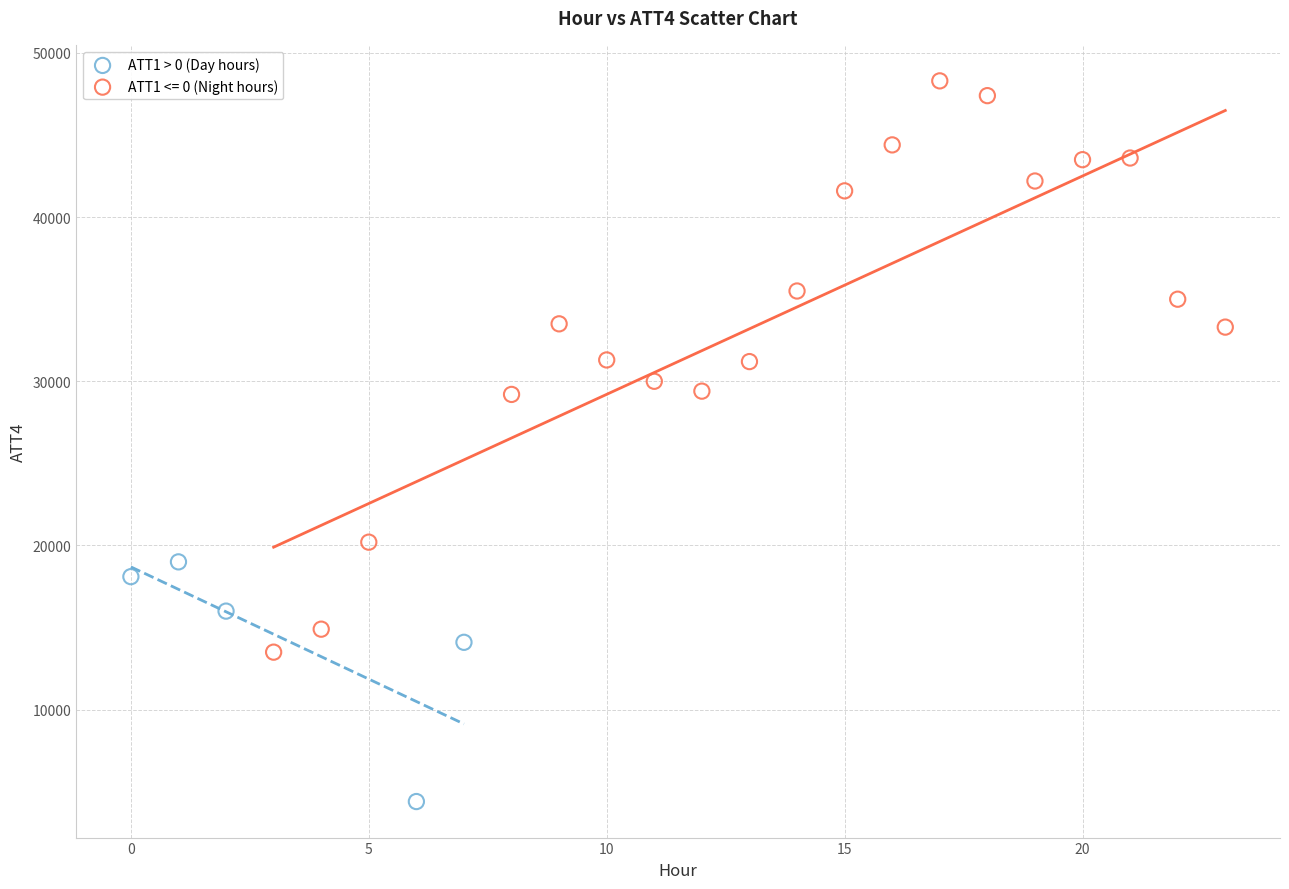

Which series has the widest spread of Y values?

ATT1 <= 0 (Night hours)